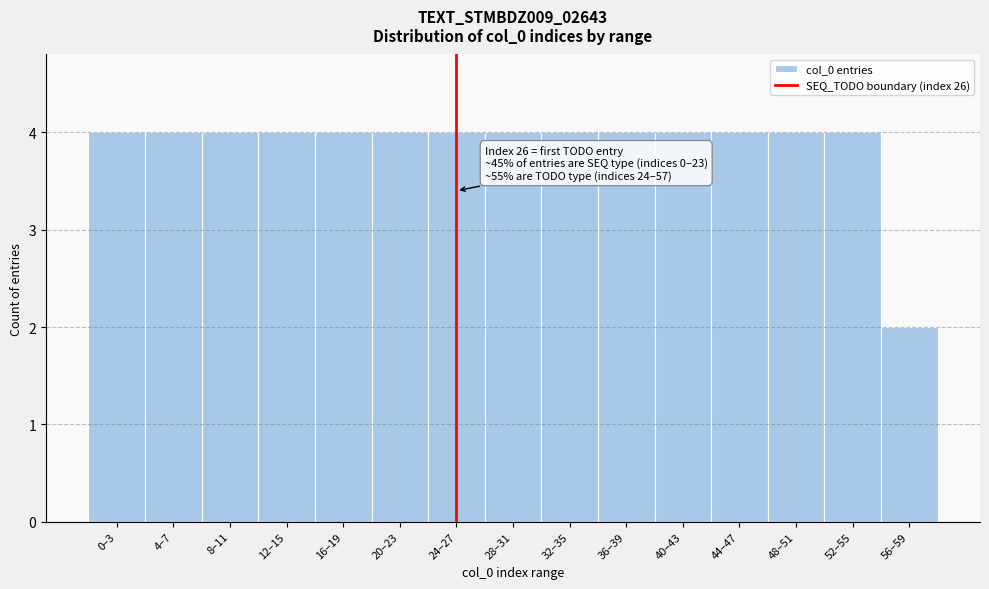

Reading left to right, what are all the values shown in this chart?

4	4	4	4	4	4	4	4	4	4	4	4	4	4	2